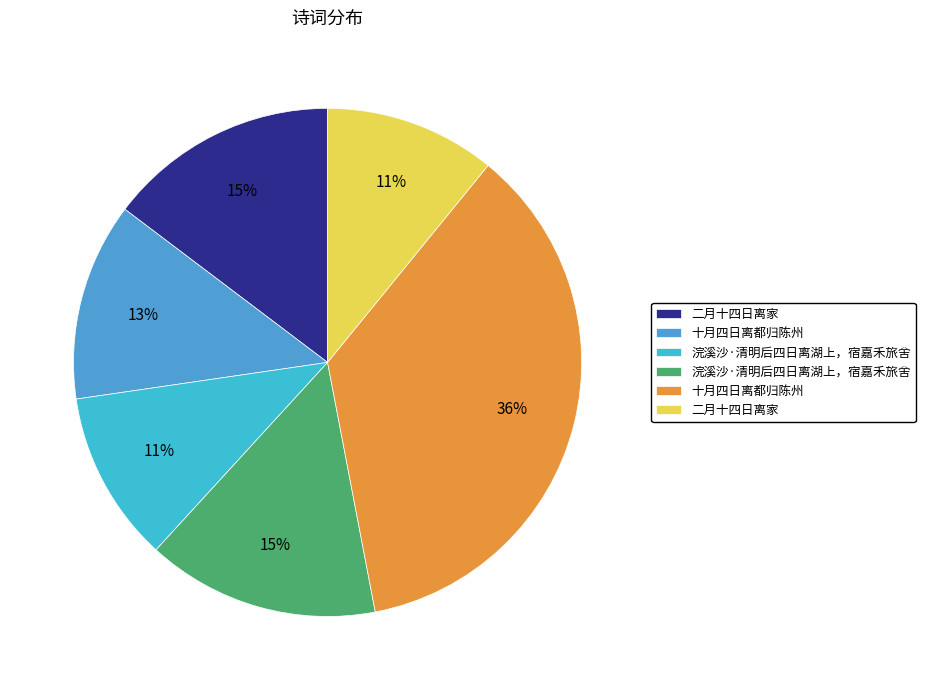

Count the number of slices in the pie.

6